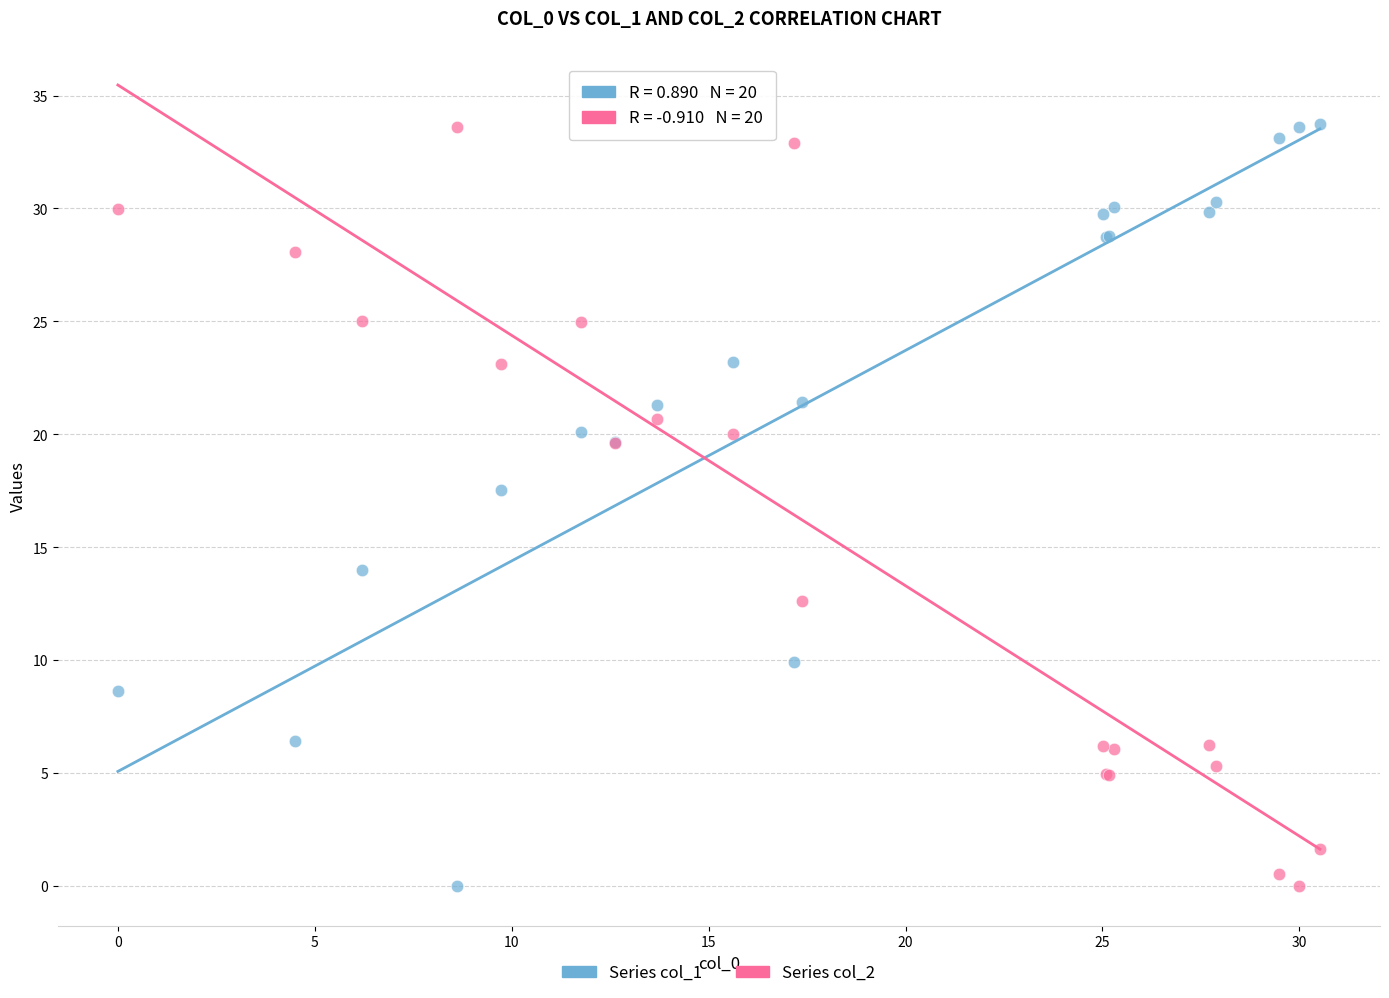

Across all series, what Y value is closest to 16?

17.5